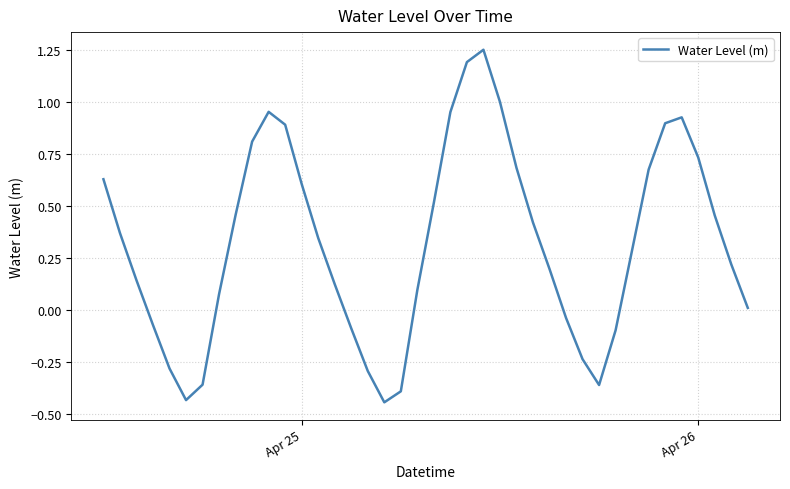

How many values are above zero?

28